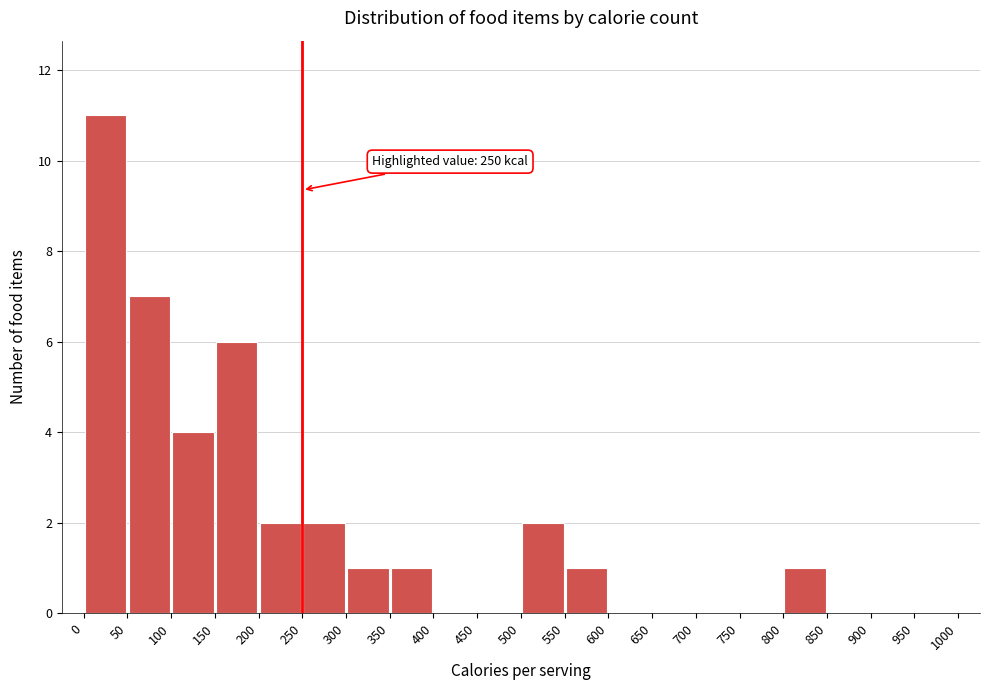

Over which range of the x-axis is the bar tallest?

0 to 50